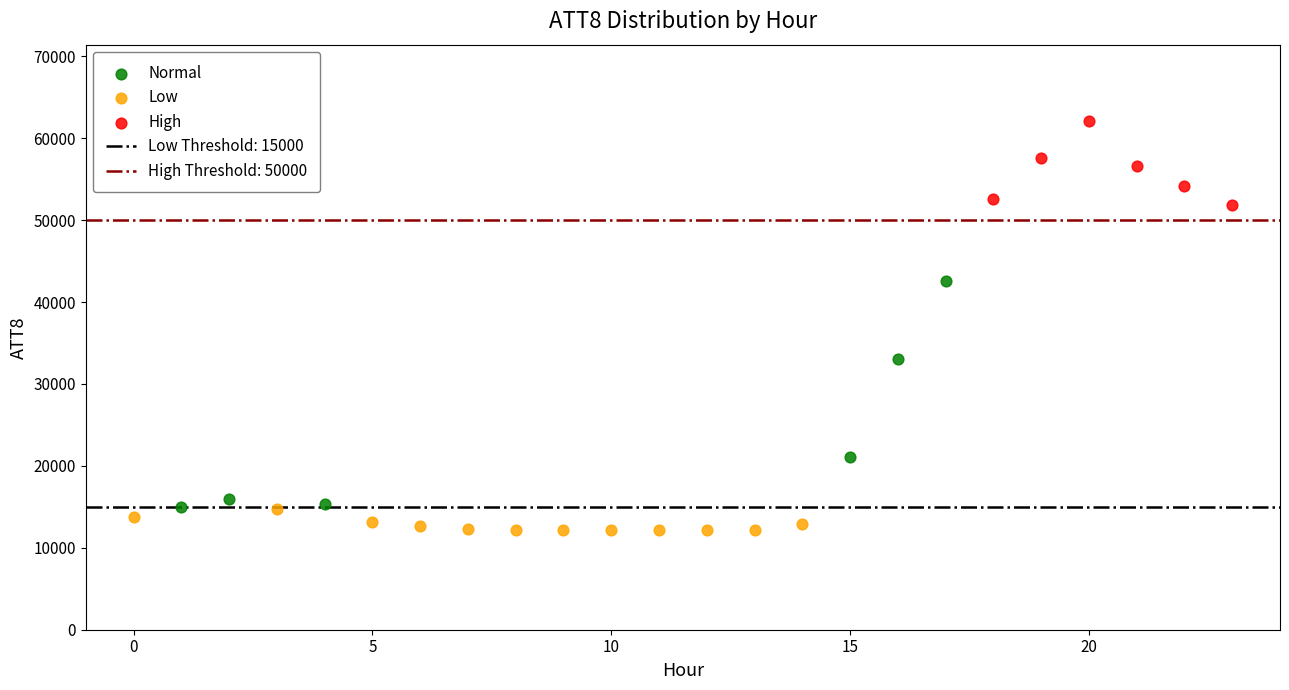

Which series reaches the maximum Y coordinate?

High